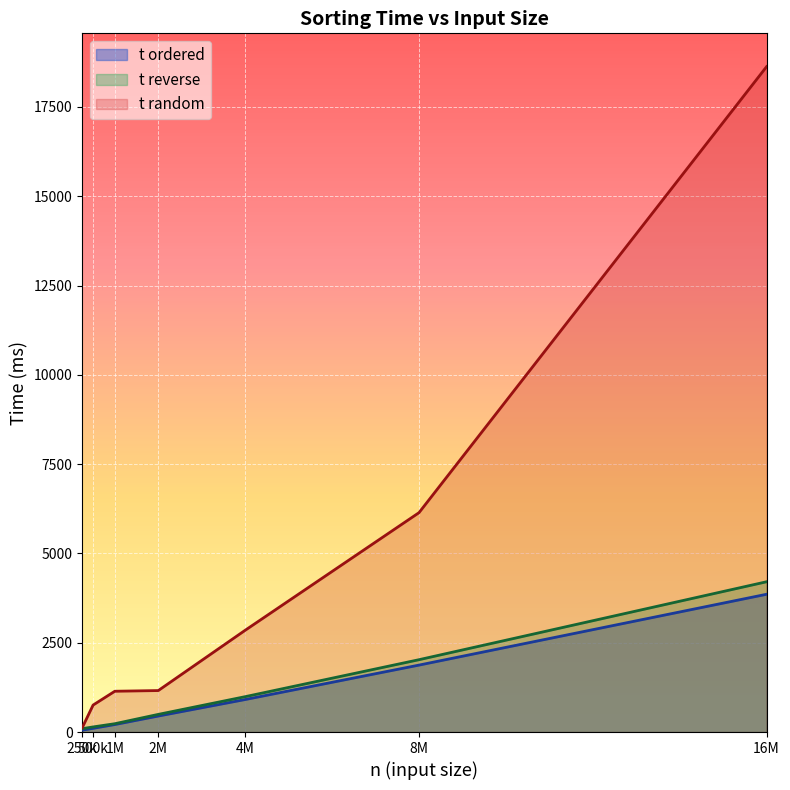

At which category is the sum across all series the highest?

16M